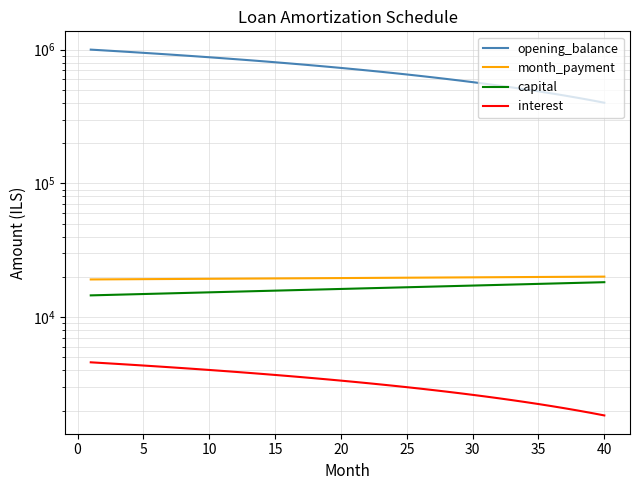

What is the value of the month_payment point at the 23rd from the left?

19657.9